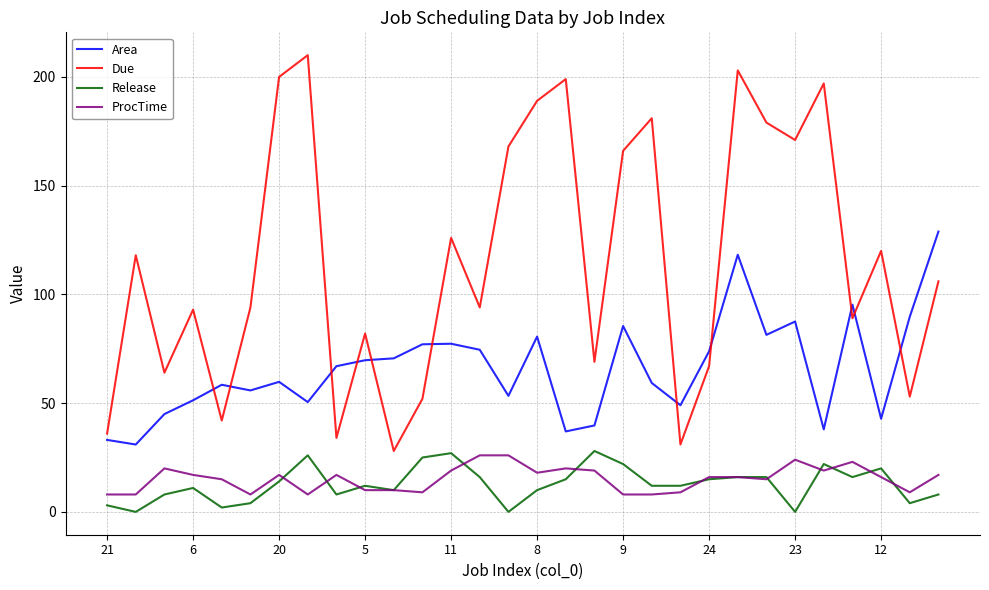

What is the lowest value of the ProcTime series?

8.0